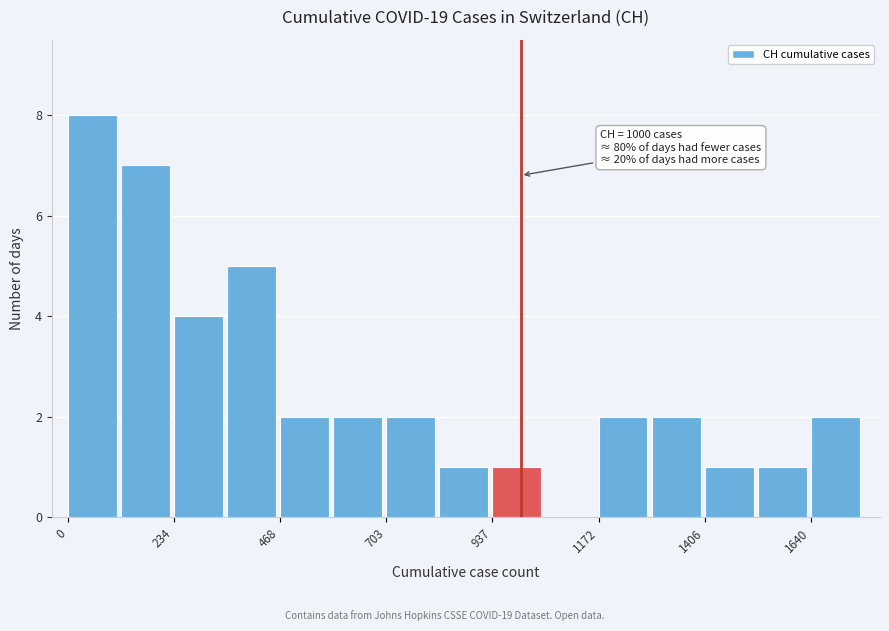

Read against the x-axis, roughly where is the centre of the tallest bar?

50